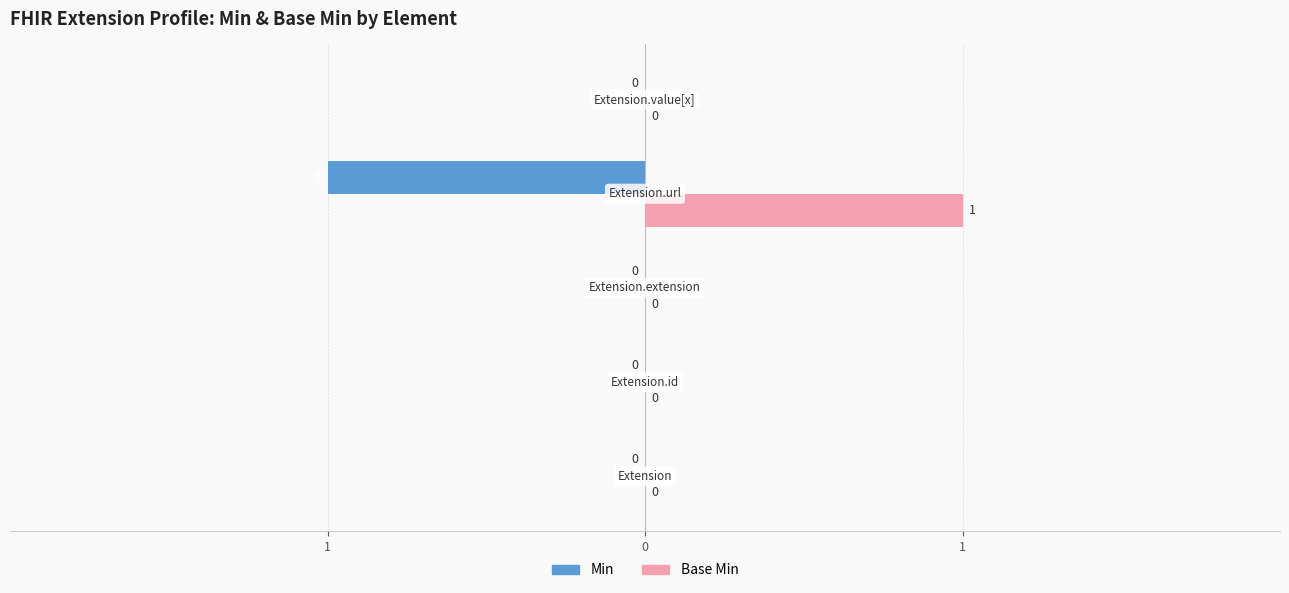

What are all the series names shown in the legend?

Min, Base Min